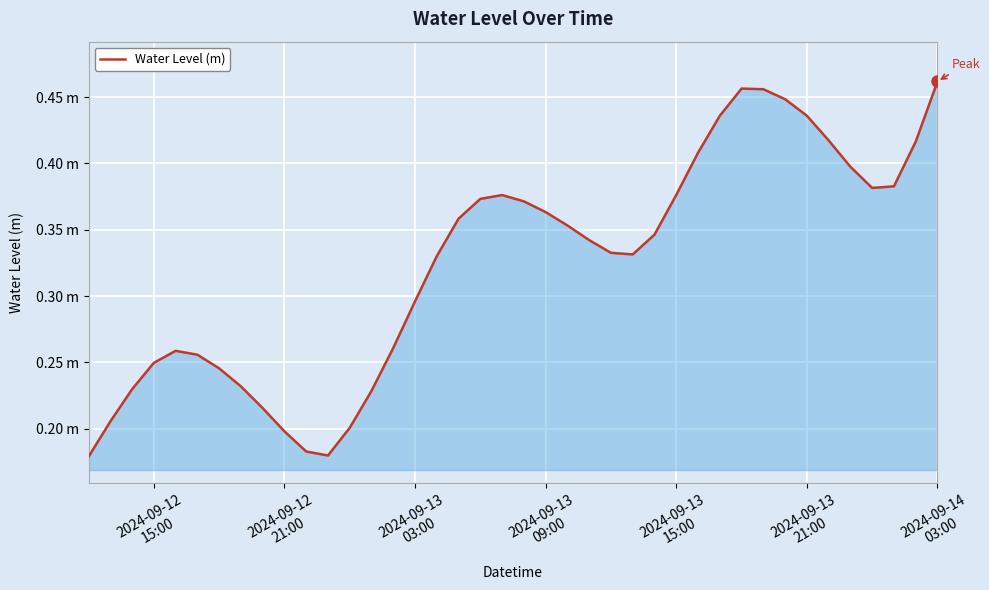

Does the chart have visible grid lines?

Yes